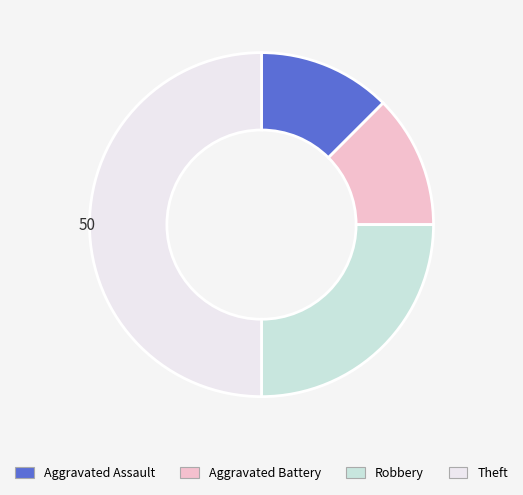

Is Aggravated Assault the majority of the pie?

No